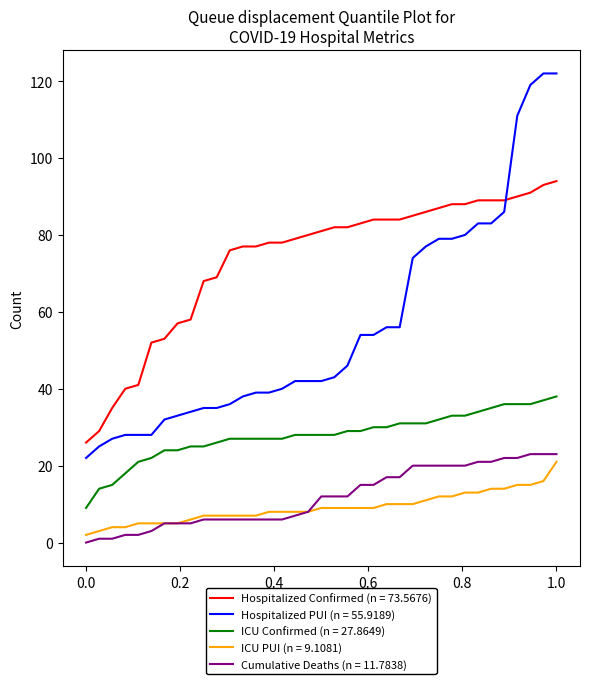

True or false: ICU PUI (n = 9.1081) and ICU Confirmed (n = 27.8649) intersect in this chart.

False